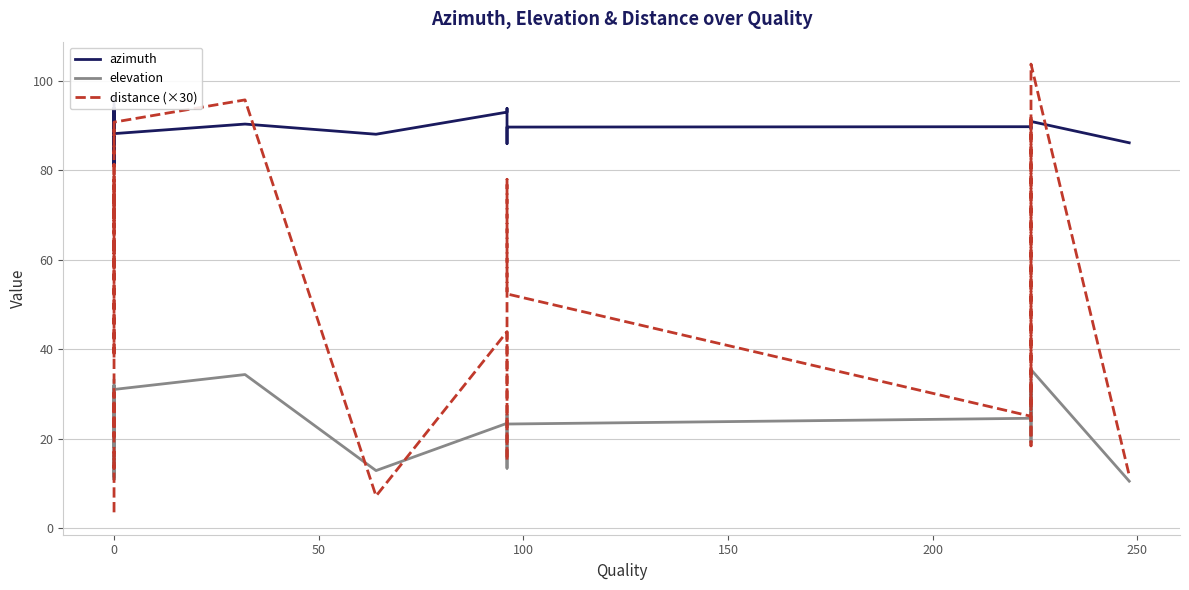

Where do elevation and distance (×30) first cross each other?

0 and 0